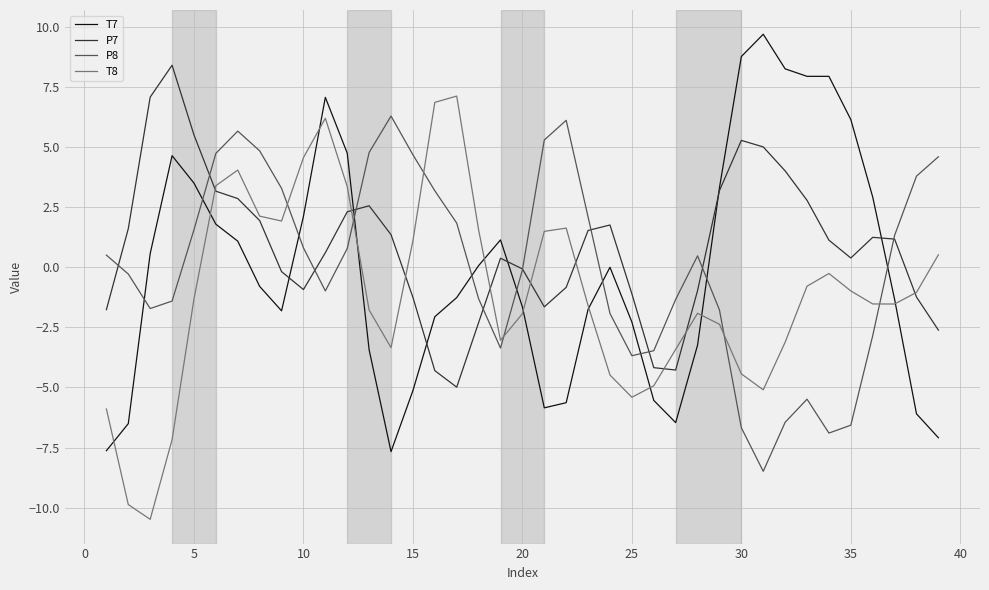

True or false: T8 and P8 intersect in this chart.

True